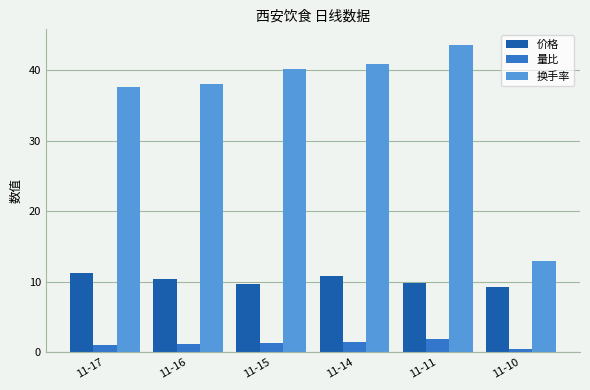

Which series has the largest total across all categories?

换手率